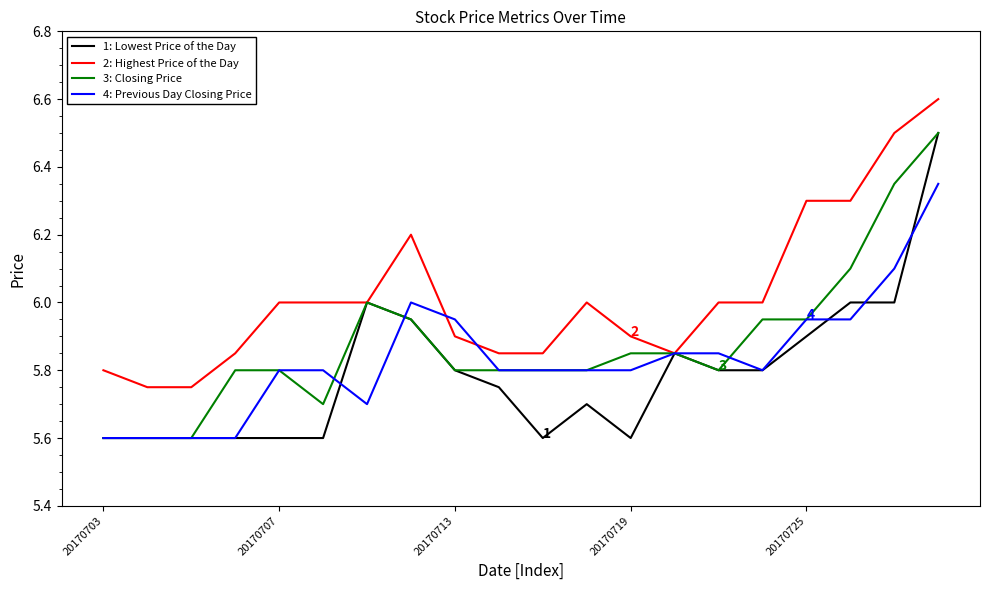

What is the maximum value shown in the chart?

6.6